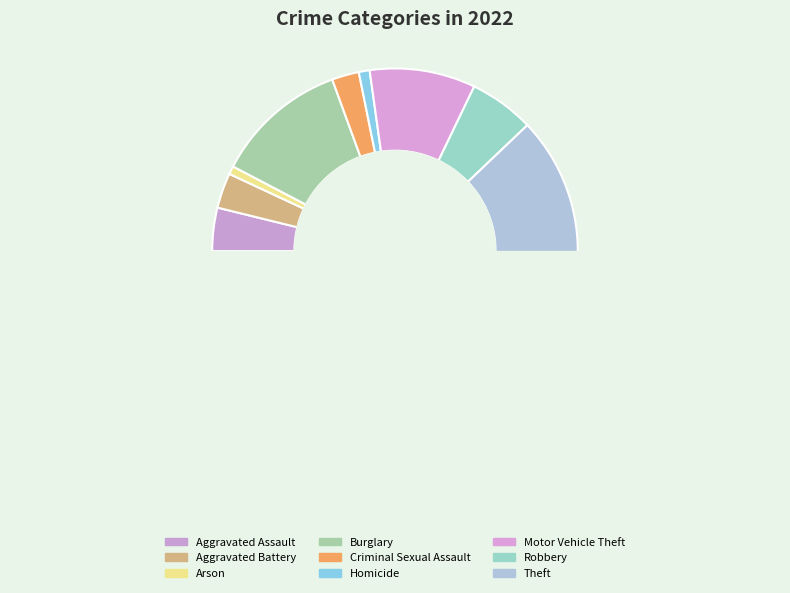

Between Homicide and Robbery, which is larger?

Robbery